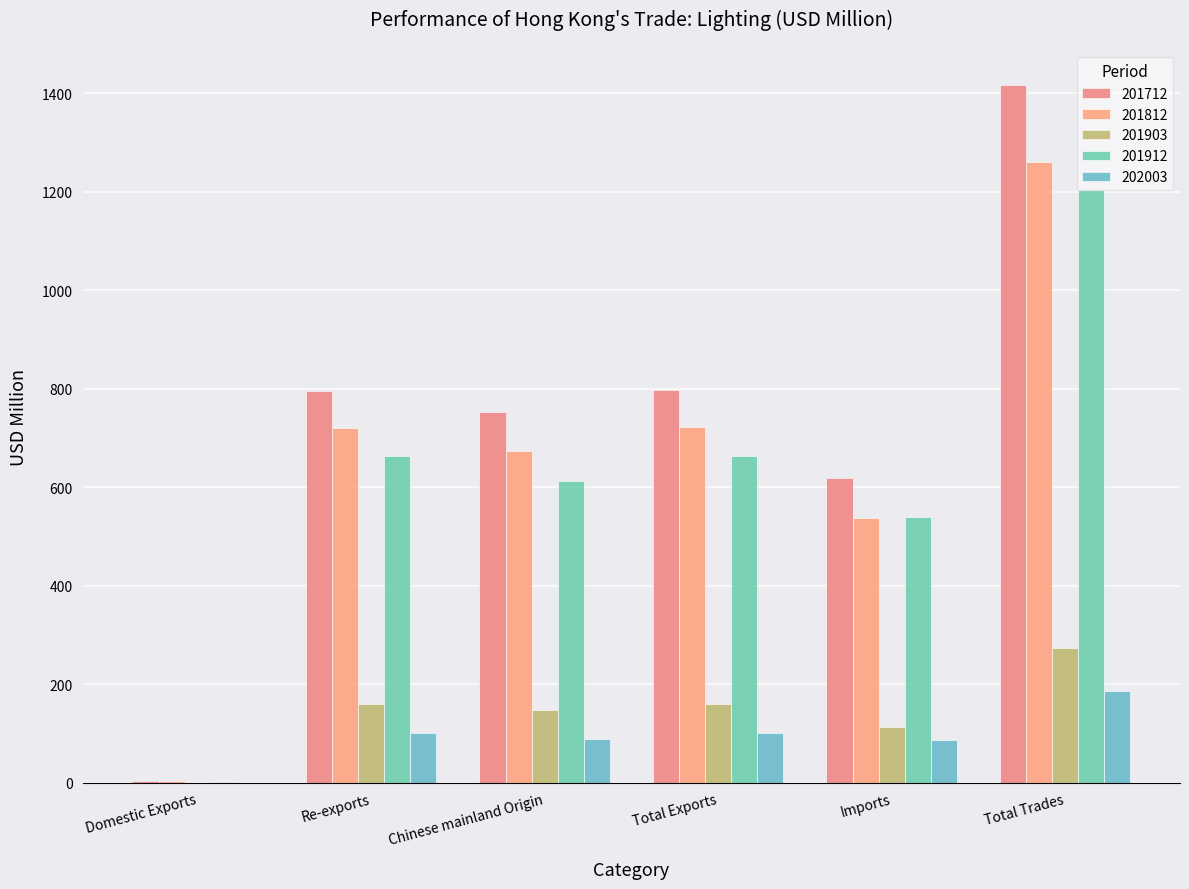

What is the sum of the 201903 values at Total Trades and Chinese mainland Origin?

420.7